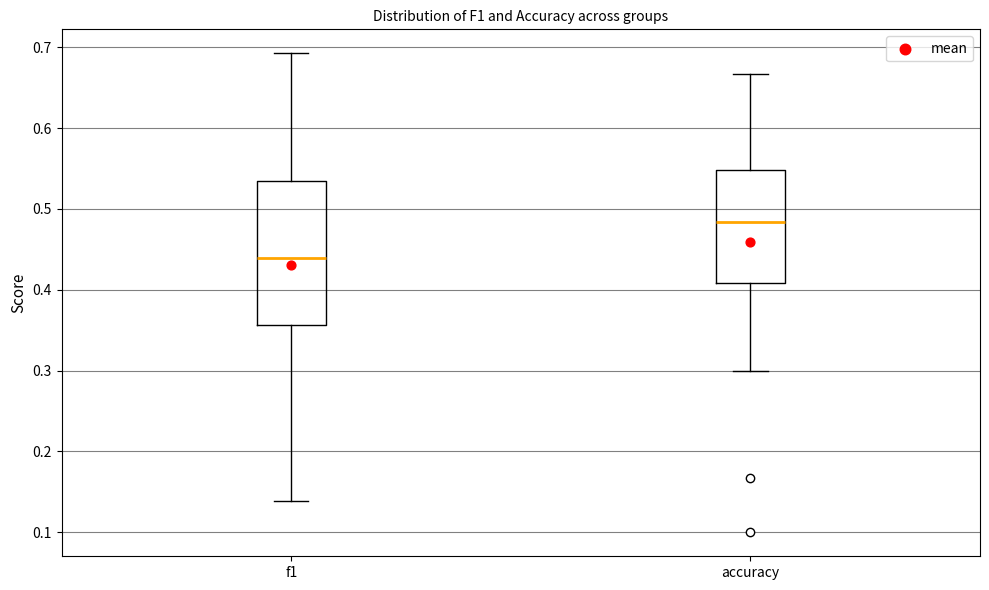

Where does the upper whisker of the box for f1 end on the y-axis? The values are not printed on the chart, so give them approximately, as read against the axis.

0.69